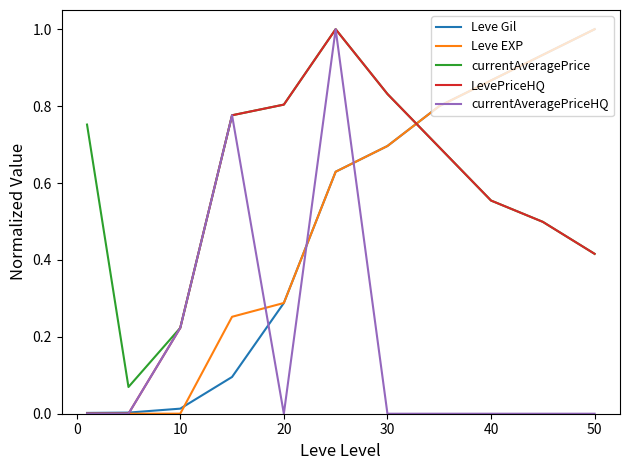

True or false: currentAveragePrice and Leve Gil intersect in this chart.

True